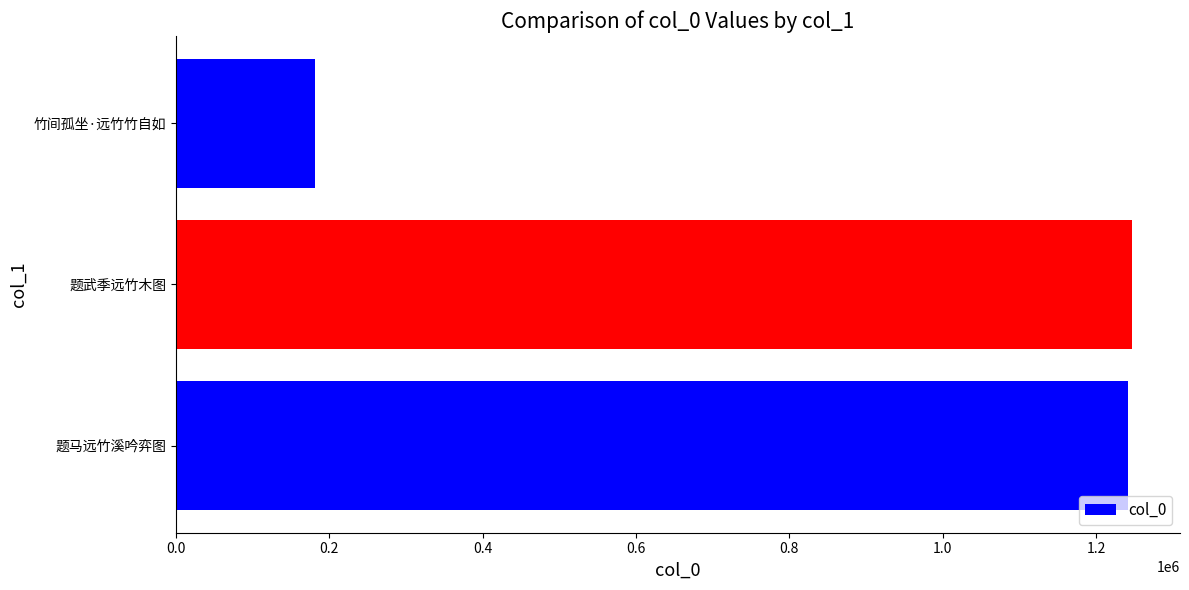

What is the smallest value displayed?

181877